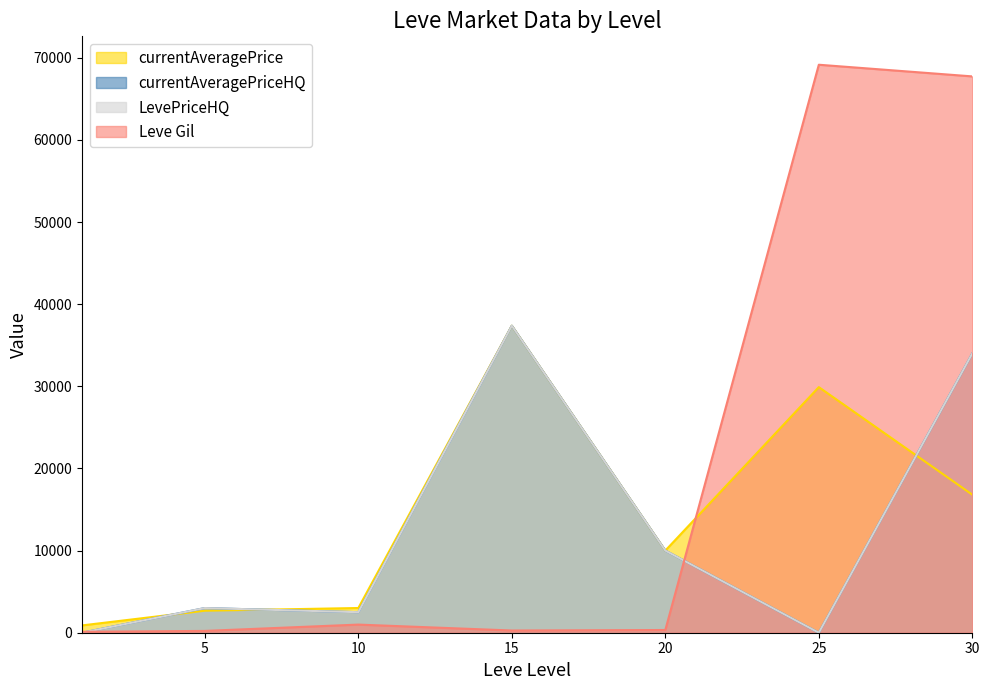

Which series has the widest spread of values?

Leve Gil